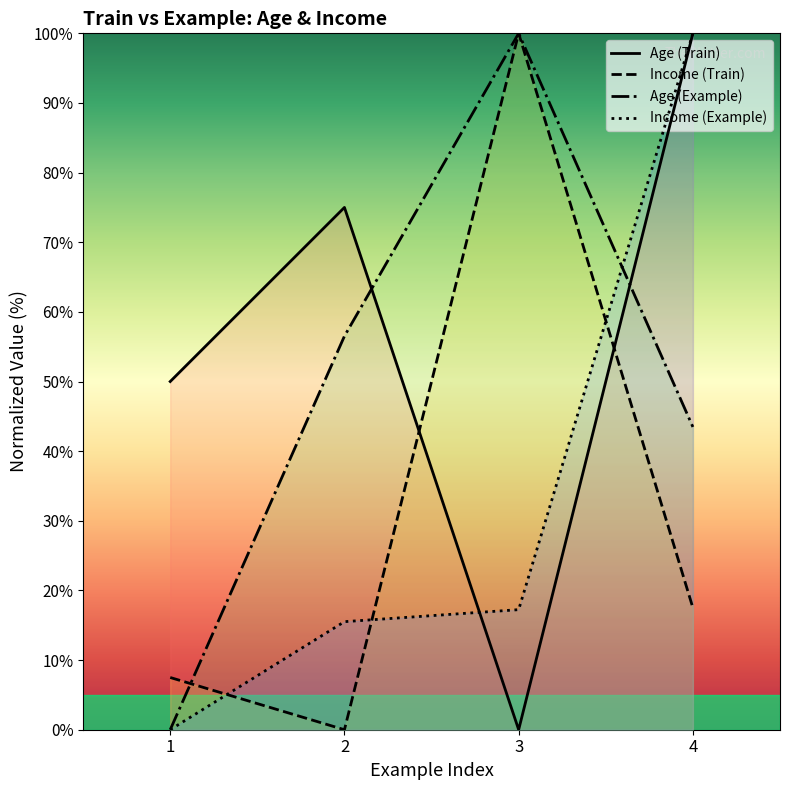

What is the sum of all Age (Train) values?

225.0